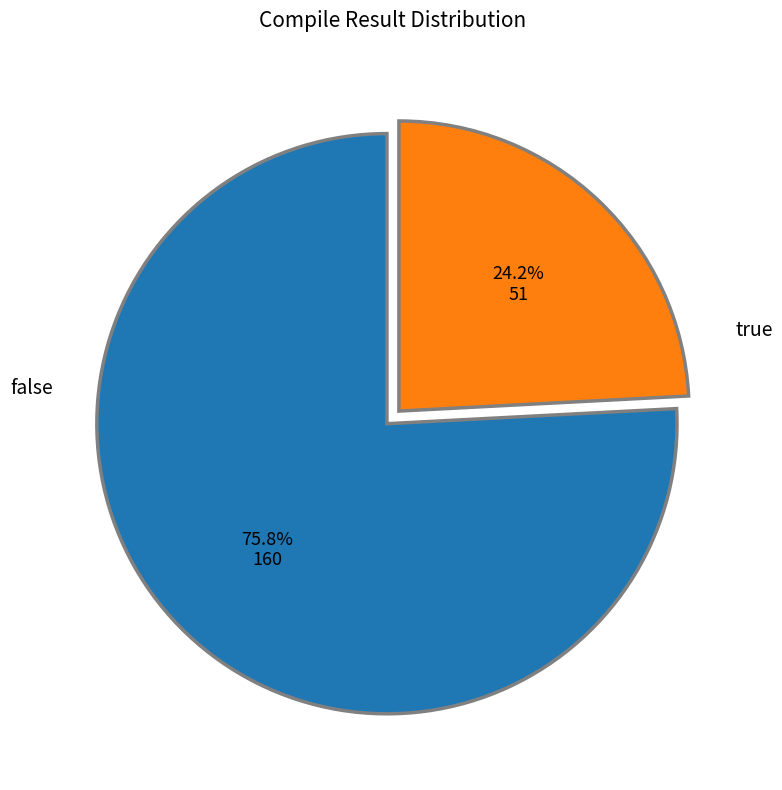

True or false: false accounts for 24% of the total.

True